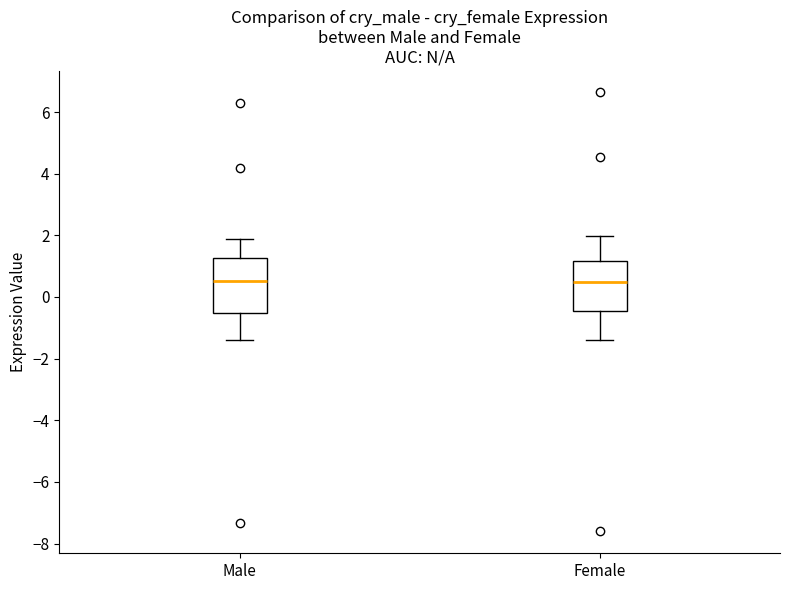

Reading left to right, transcribe this box plot: for each box, give where its median line is, the range the box spans, and where its two whiskers end, as read against the y-axis. The values are not printed on the chart, so give them approximately, as read against the axis.

Male: median 0.6, box -0.6 to 1.2, whiskers -1.4 to 1.8
Female: median 0.4, box -0.4 to 1.2, whiskers -1.4 to 2.0